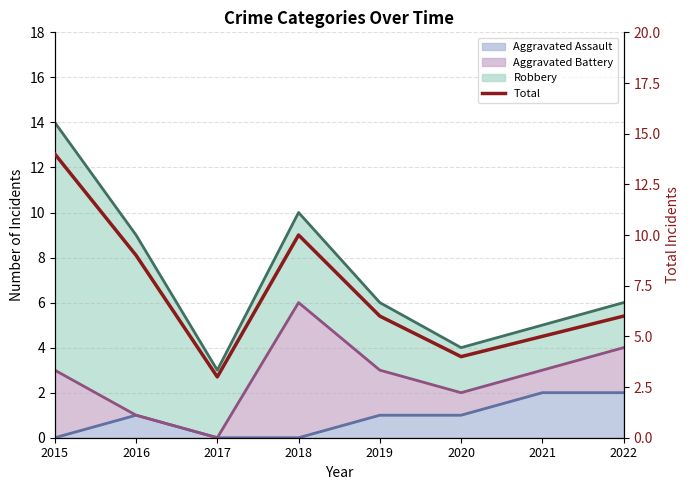

What is the sum of all values?

57